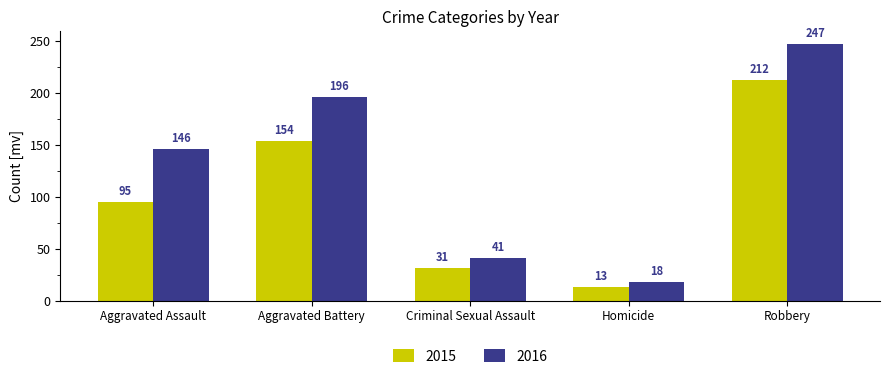

At which category does the chart reach its peak across all series?

Robbery